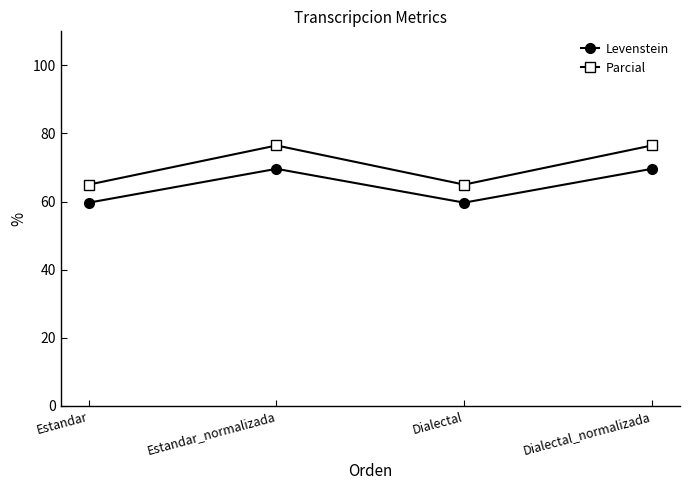

List the series in order of their overall mean, lowest first.

Levenstein, Parcial